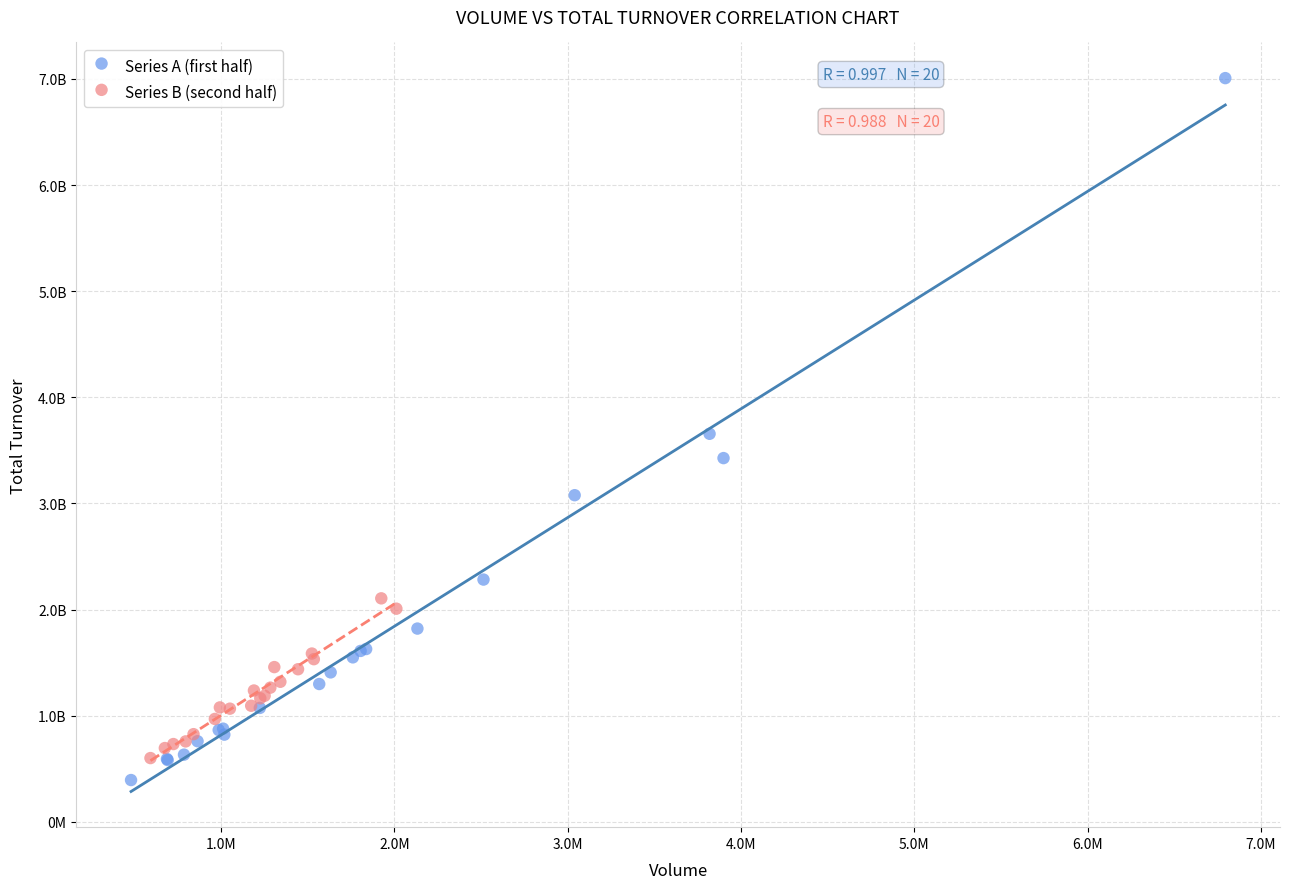

Which series contains the highest Y value?

Series A (first half)